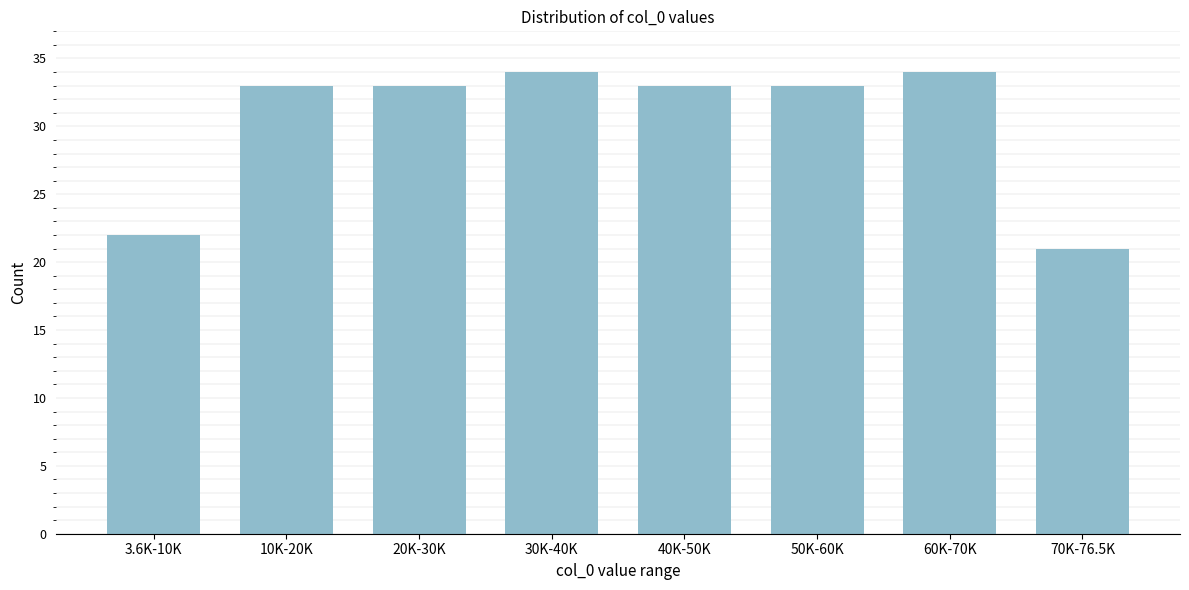

Reading left to right, what are all the values shown in this chart?

22	33	33	34	33	33	34	21